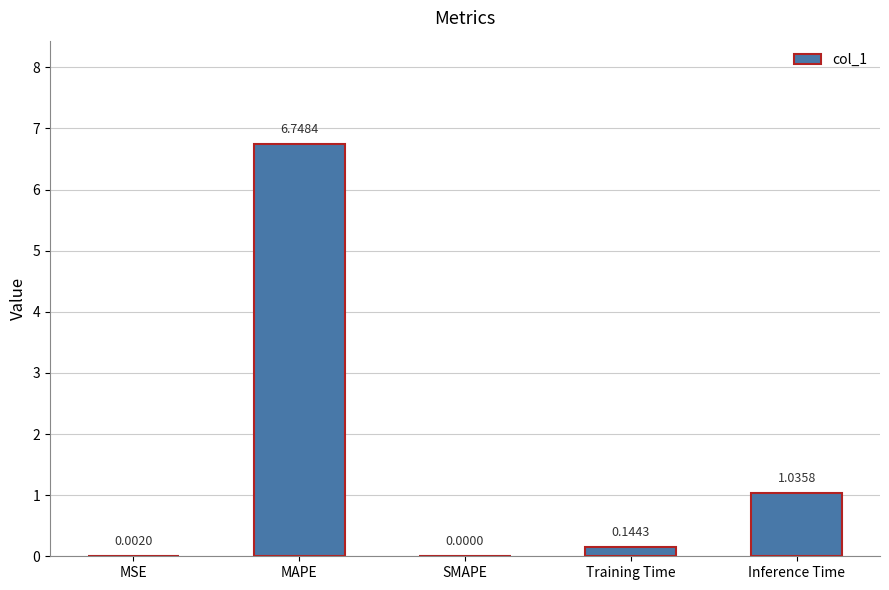

Which has a higher value, SMAPE or Training Time?

Training Time